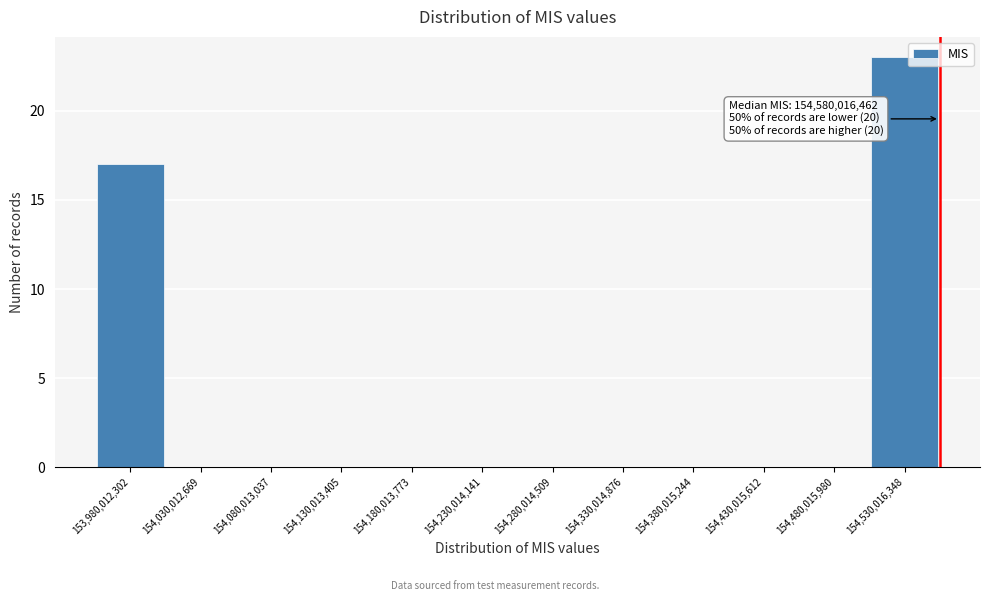

Reading right to left, extract all data points from this chart.

154,530,016,348=23	154,480,015,980=0	154,430,015,612=0	154,380,015,244=0	154,330,014,876=0	154,280,014,509=0	154,230,014,141=0	154,180,013,773=0	154,130,013,405=0	154,080,013,037=0	154,030,012,669=0	153,980,012,302=17